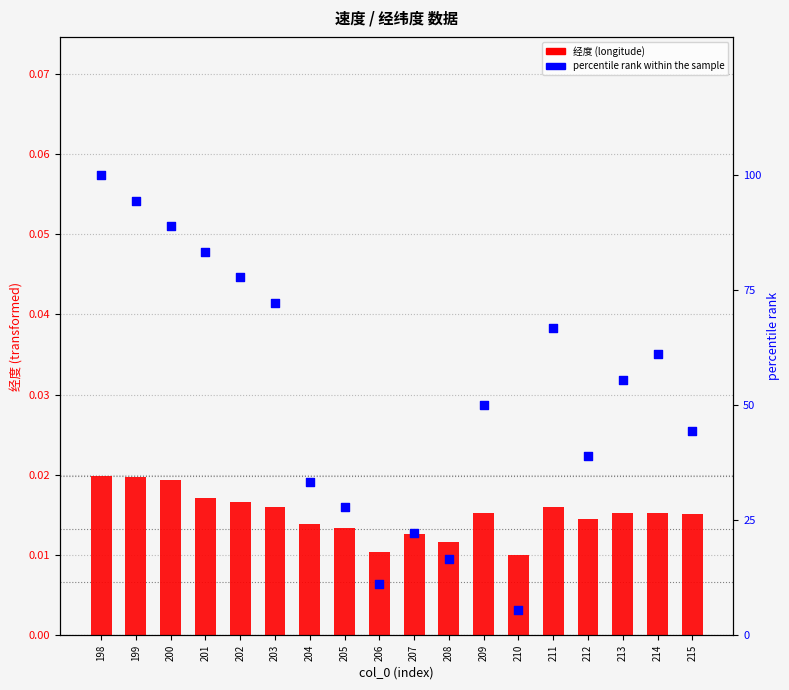

What are all the series names shown in the legend?

经度 (longitude), percentile rank within the sample